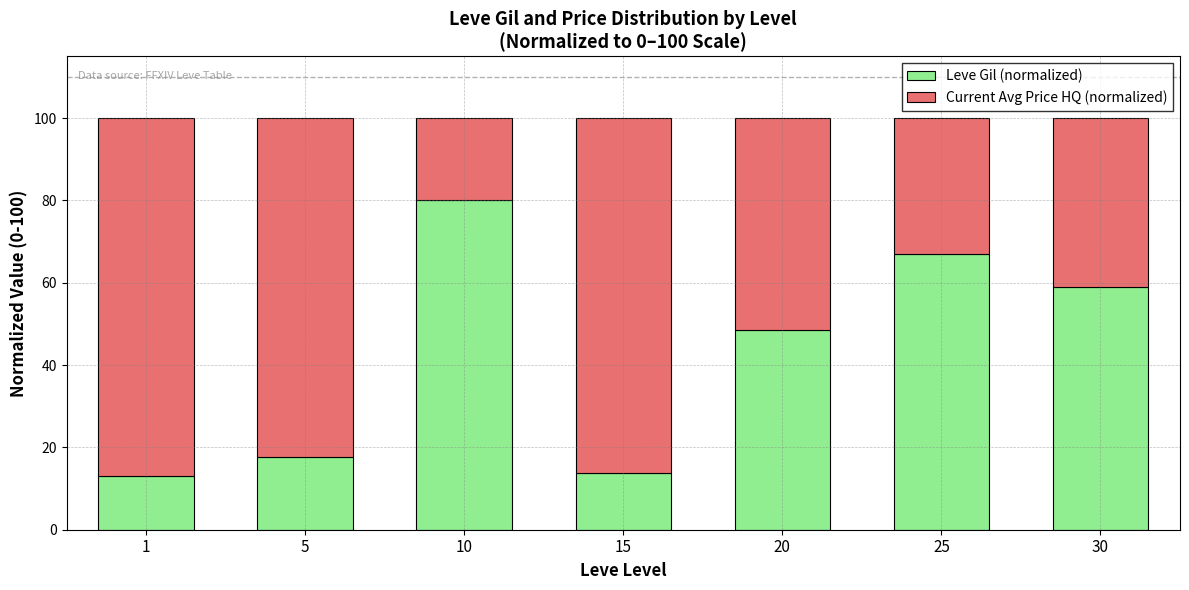

What is the maximum value for Leve Gil (normalized)?

80.0